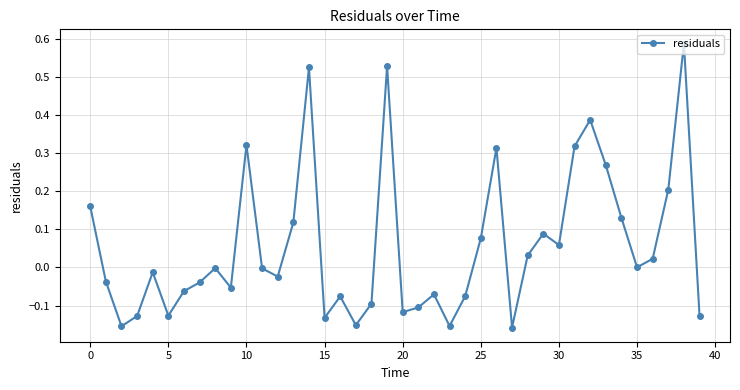

How many series are shown in this chart?

1